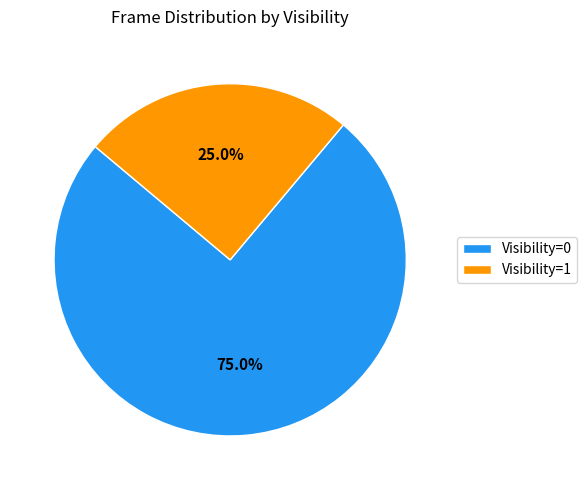

How many segments does this pie chart have?

2